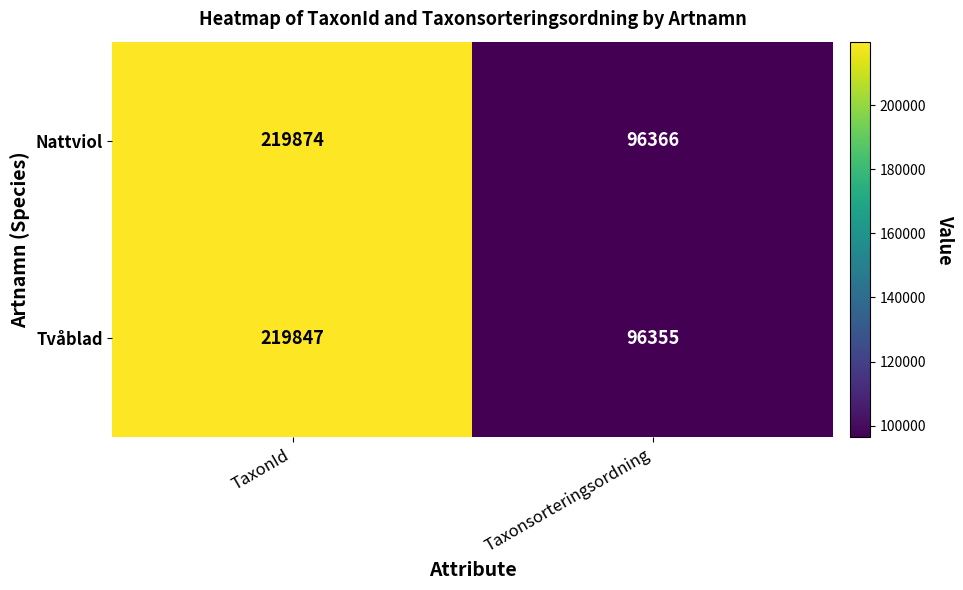

What is the sum of the Nattviol values at Taxonsorteringsordning and TaxonId?

316240